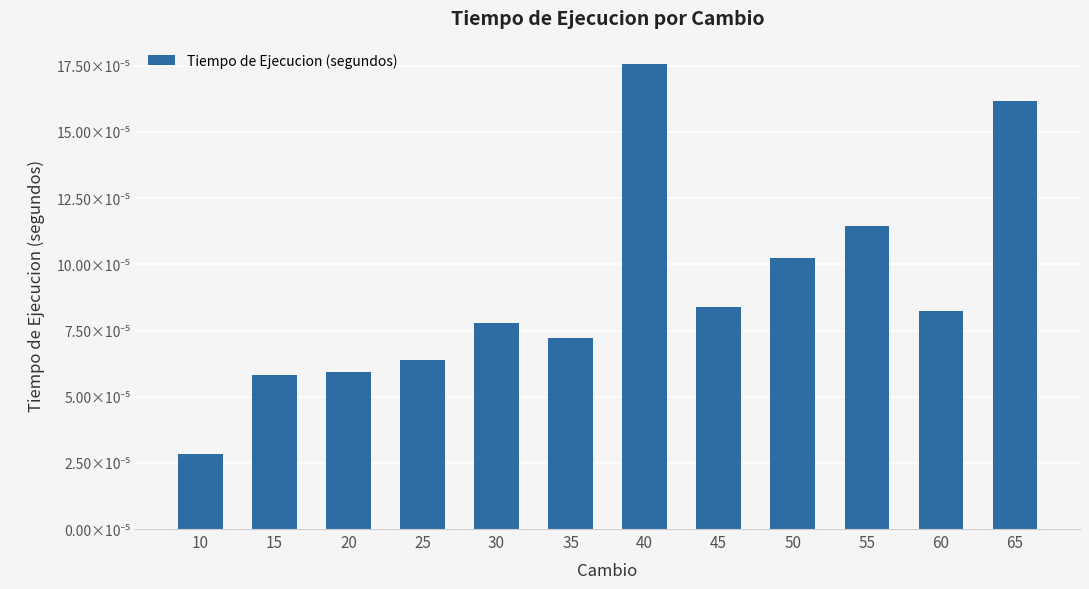

Are the bars horizontal?

No